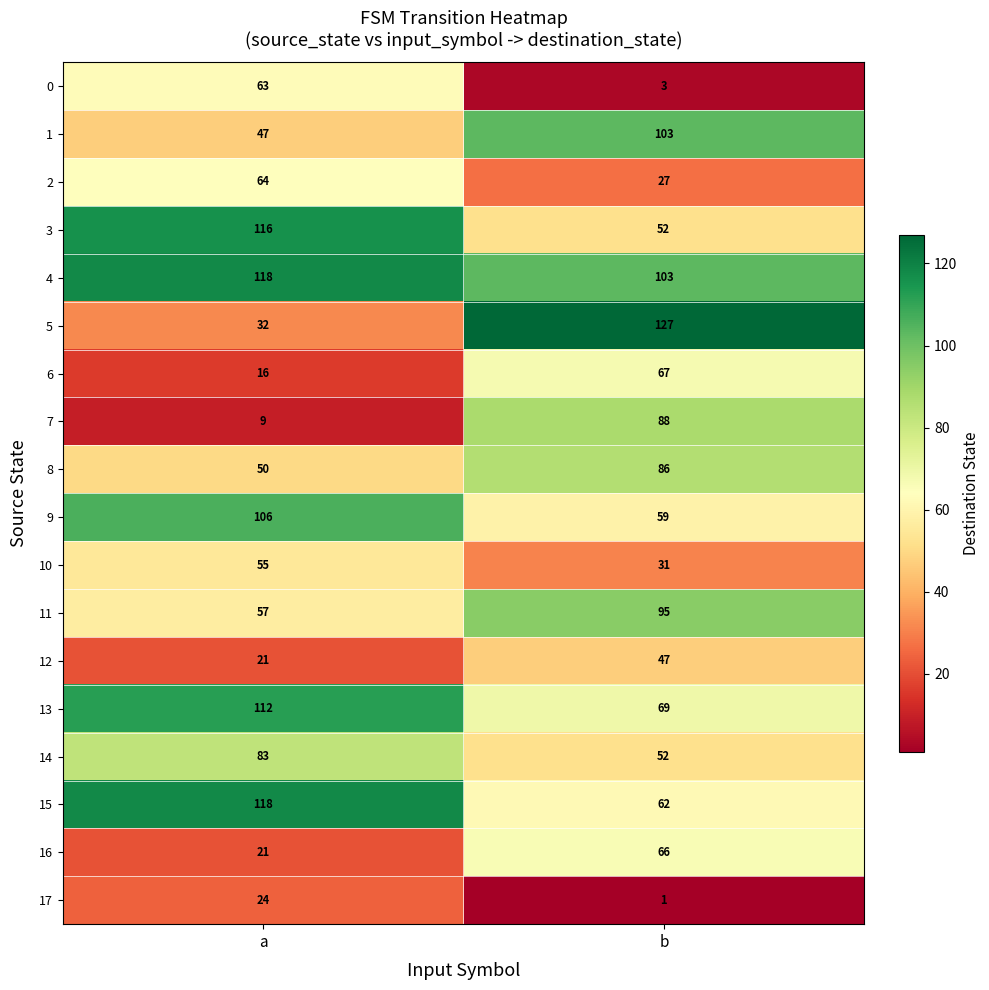

List the labels in order of 7 value, largest first.

b, a